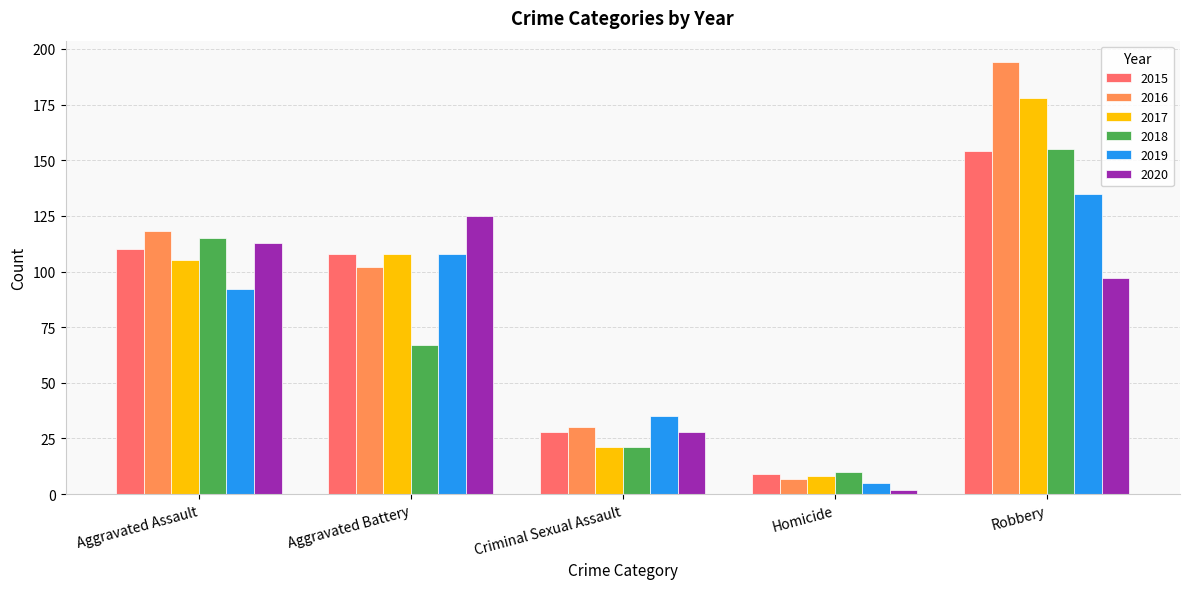

Is the value of 2020 at Robbery greater than the value of 2017 at Homicide?

Yes